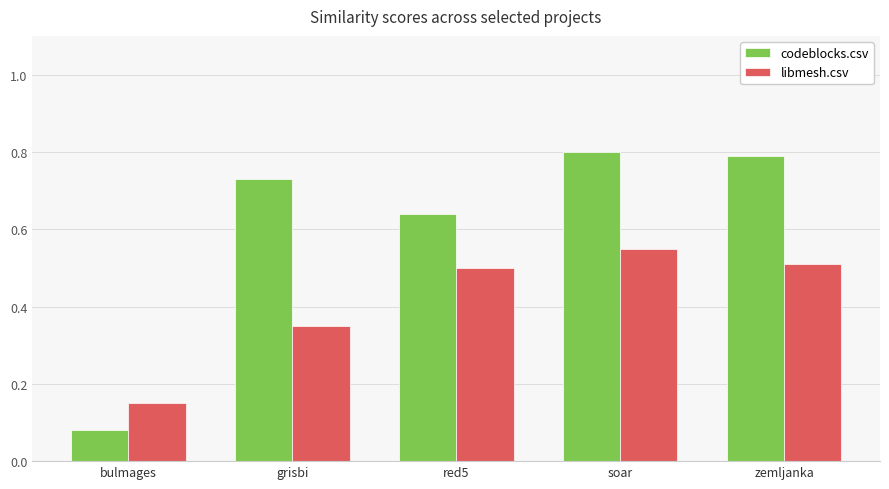

What value does the codeblocks.csv series have at zemljanka?

0.8